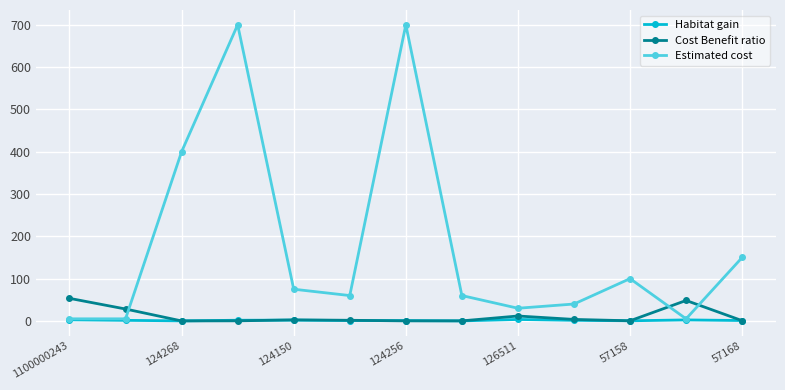

What is the value of the Estimated cost point at the 3rd from the left?

400.0